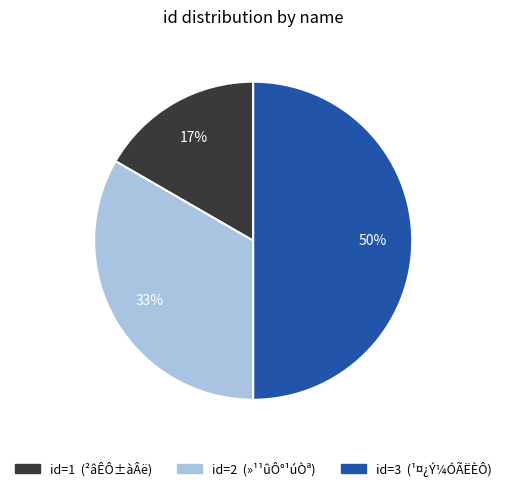

To the nearest percent, what is the difference between the largest and smallest slice percentages?

33%